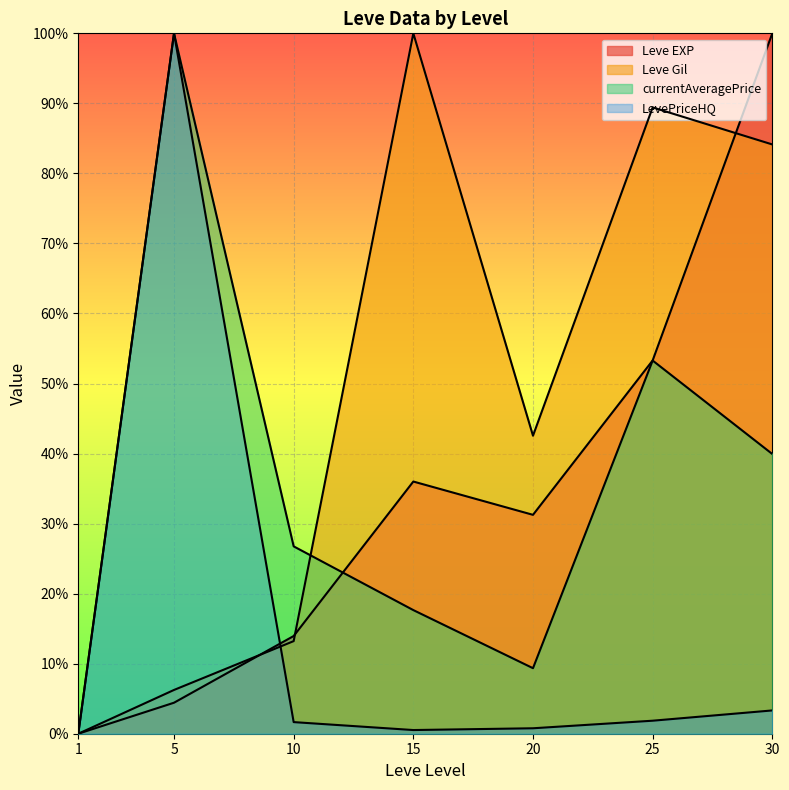

How many values in the Leve EXP series exceed 31?

4